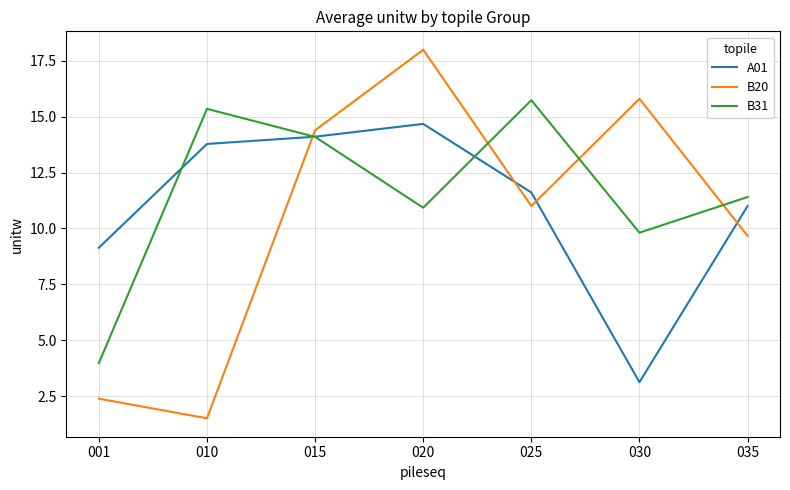

At which category is the sum across all series the highest?

020